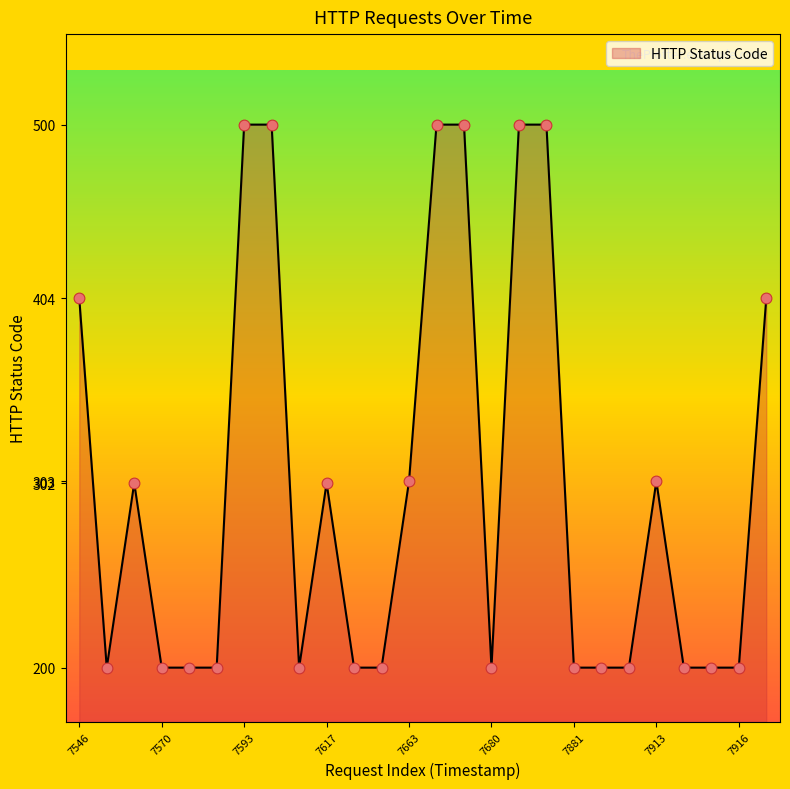

What is the difference between the maximum and minimum values?

300